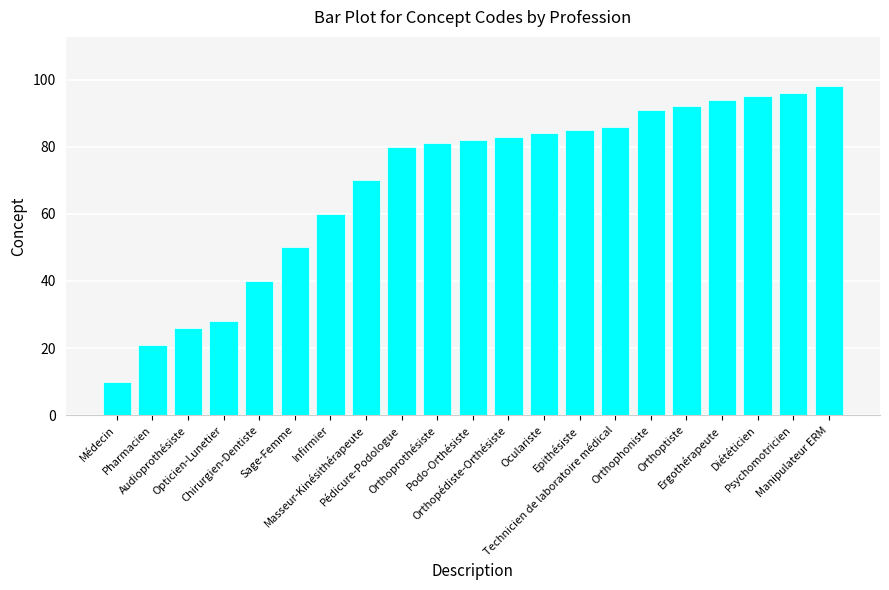

Reading left to right, what are all the values shown in this chart?

Médecin=10	Pharmacien=21	Audioprothésiste=26	Opticien-Lunetier=28	Chirurgien-Dentiste=40	Sage-Femme=50	Infirmier=60	Masseur-Kinésithérapeute=70	Pédicure-Podologue=80	Orthoprothésiste=81	Podo-Orthésiste=82	Orthopédiste-Orthésiste=83	Oculariste=84	Epithésiste=85	Technicien de laboratoire médical=86	Orthophoniste=91	Orthoptiste=92	Ergothérapeute=94	Diététicien=95	Psychomotricien=96	Manipulateur ERM=98